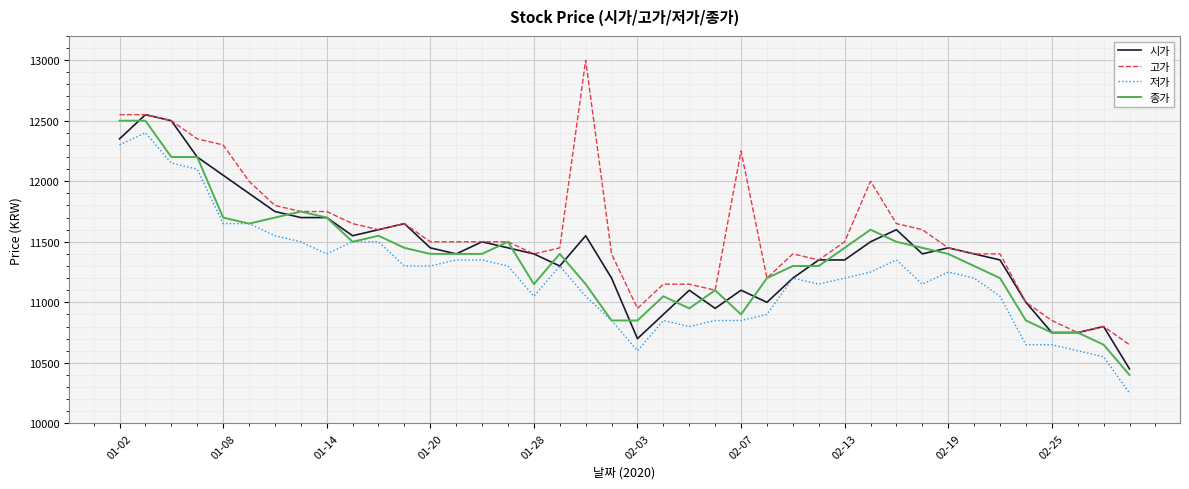

Which series has the widest spread of values?

고가